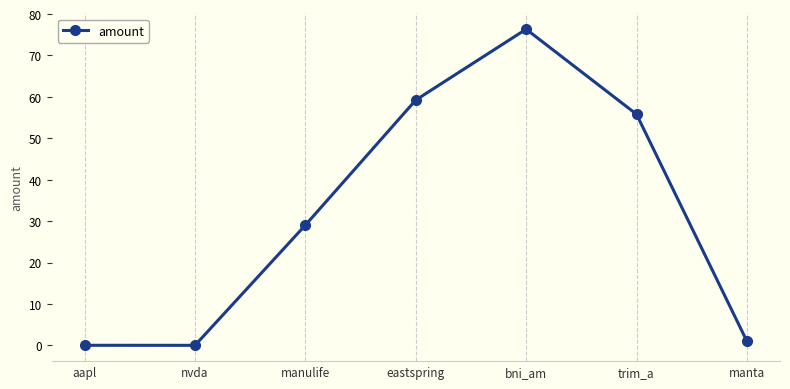

How many interior local peaks (higher than both neighbors) does the data have?

1